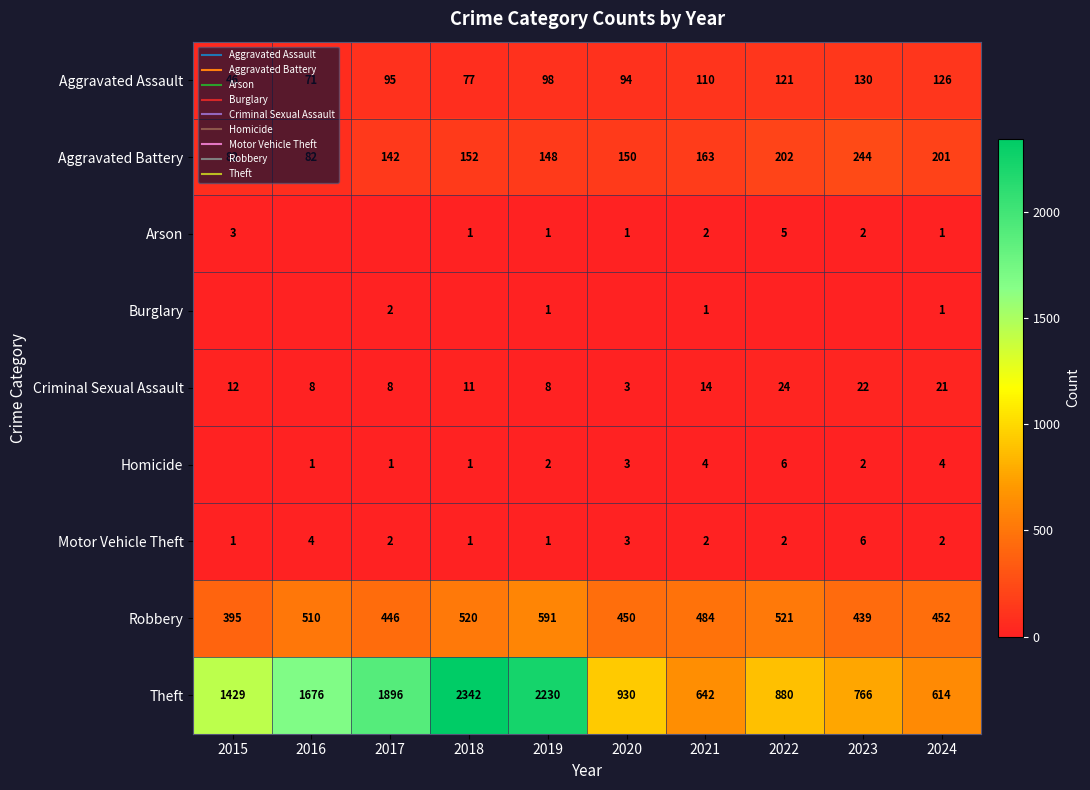

Is the value of Motor Vehicle Theft at 2019 greater than the value of Robbery at 2021?

No